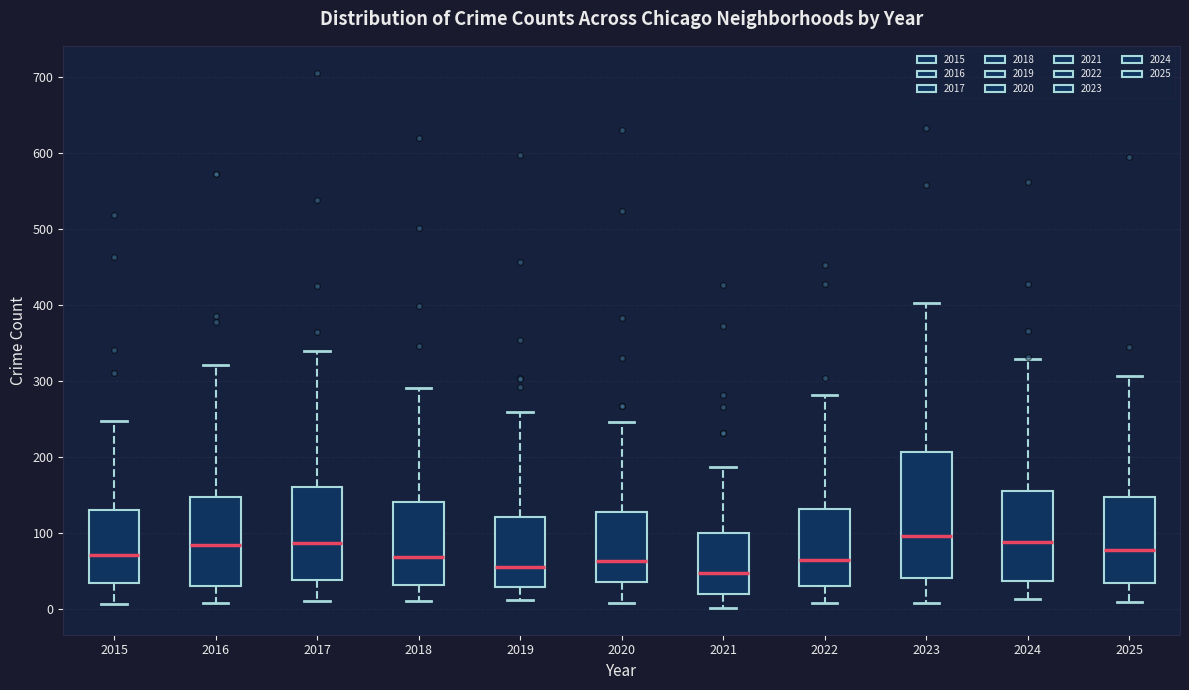

Comparing the boxes themselves (not the whiskers), which one is the tallest?

2023